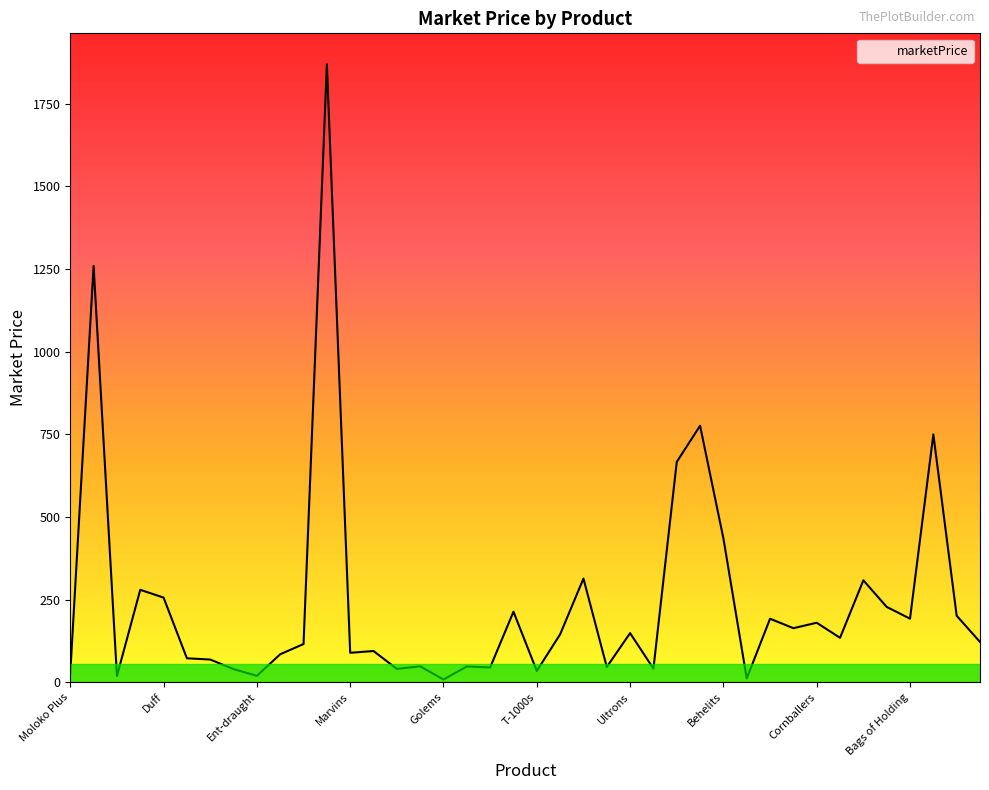

What is the maximum value shown in the chart?

1869.6